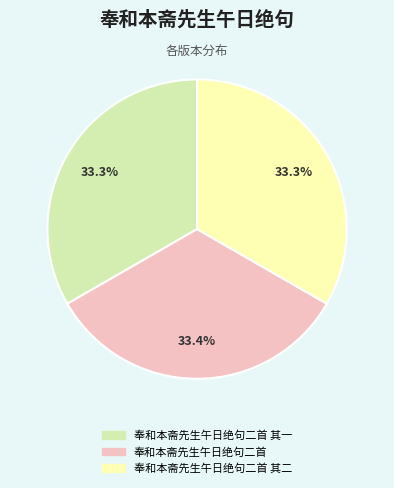

Is there a majority slice in this chart?

No